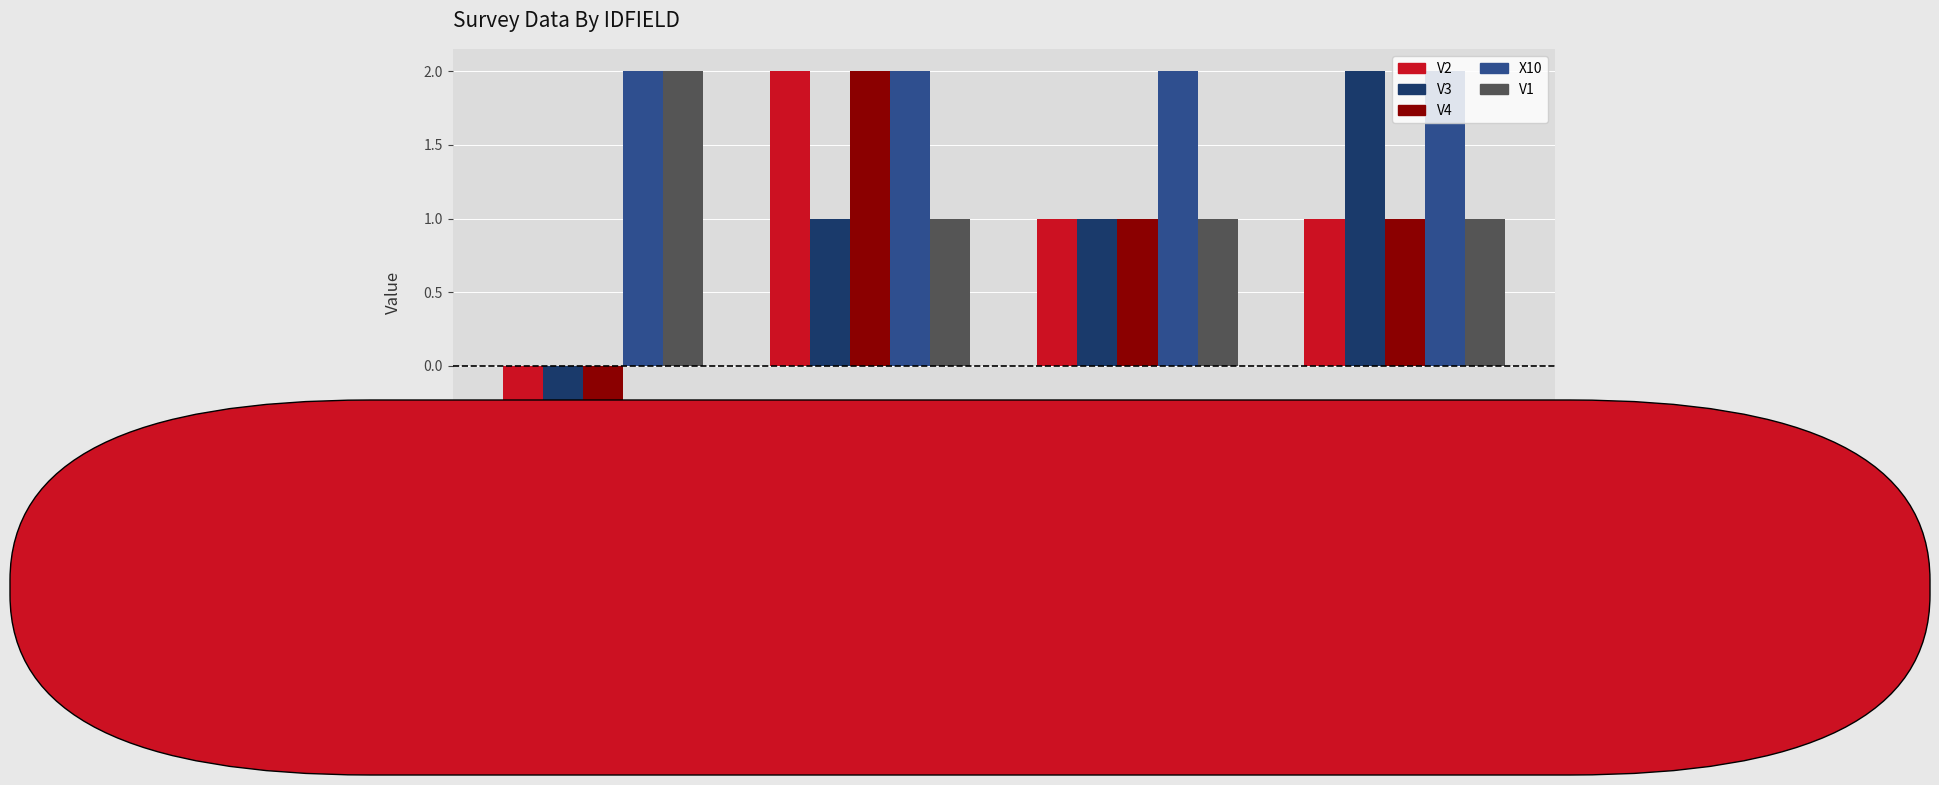

Count the number of data series in this chart.

5